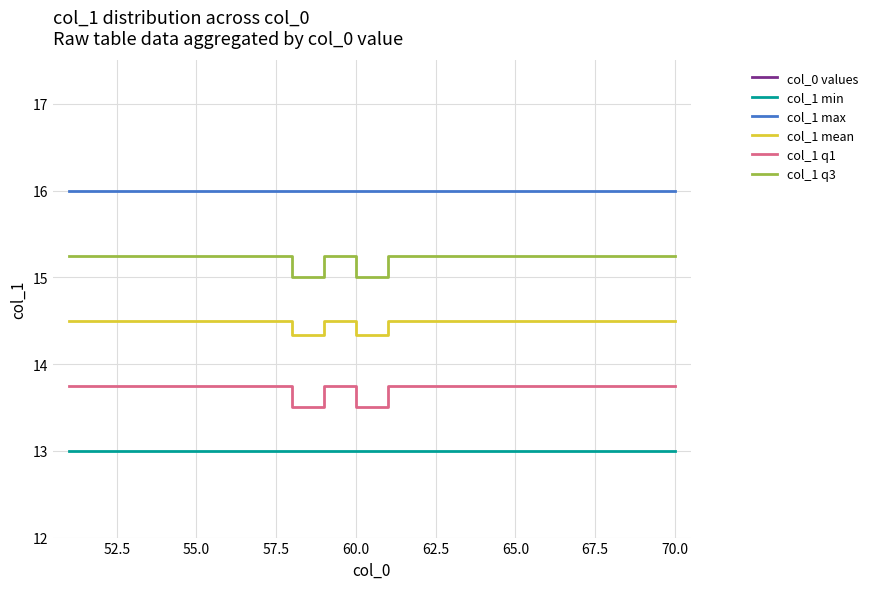

True or false: col_1 q3 and col_1 q1 cross at least once.

False